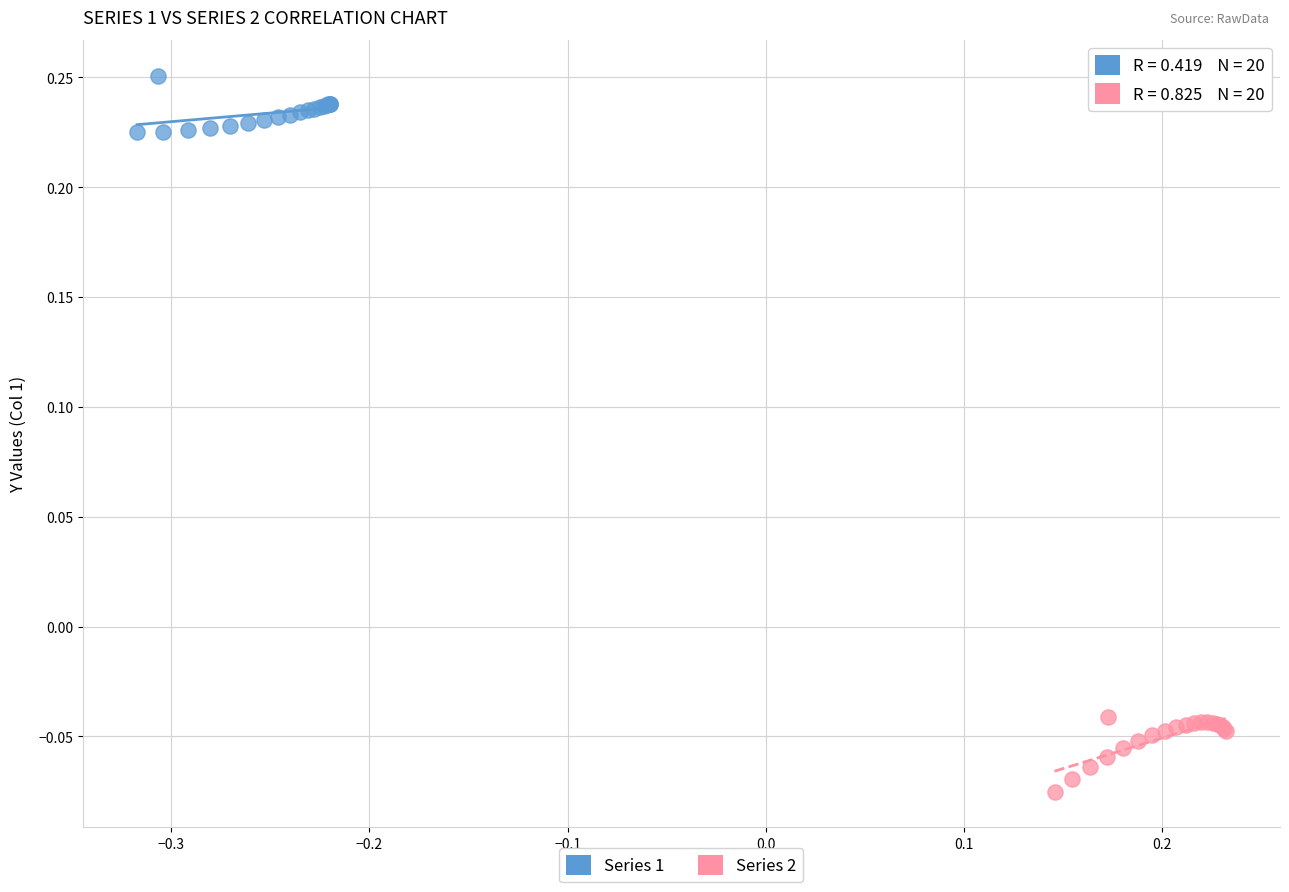

Which series reaches the maximum Y coordinate?

Series 1